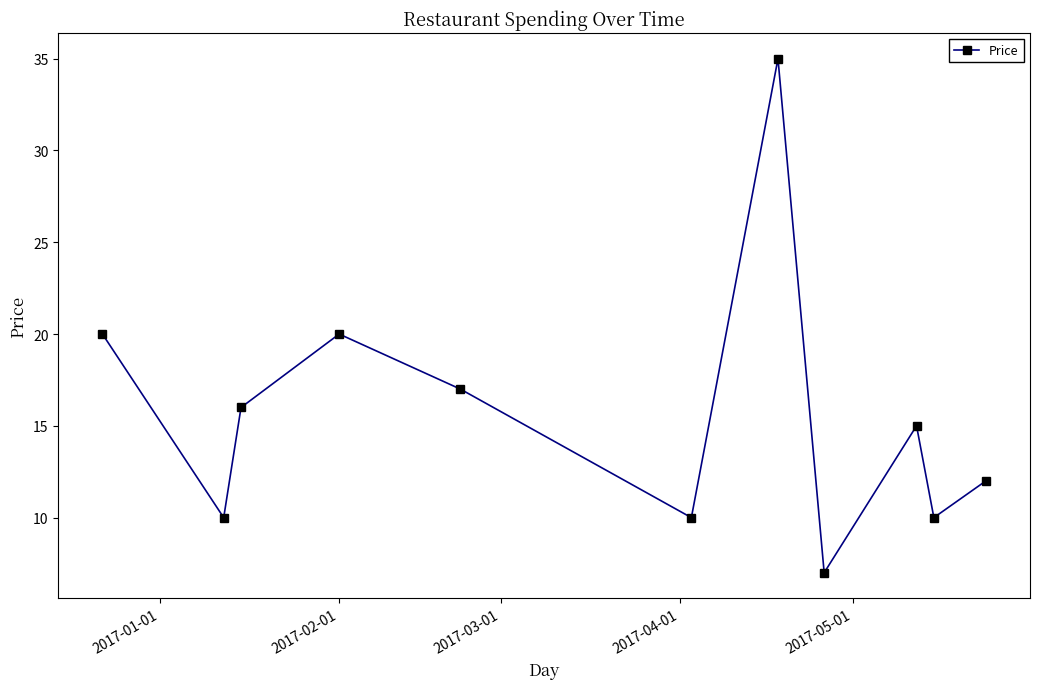

How many points are lower than both their immediate neighbors (excluding endpoints)?

4